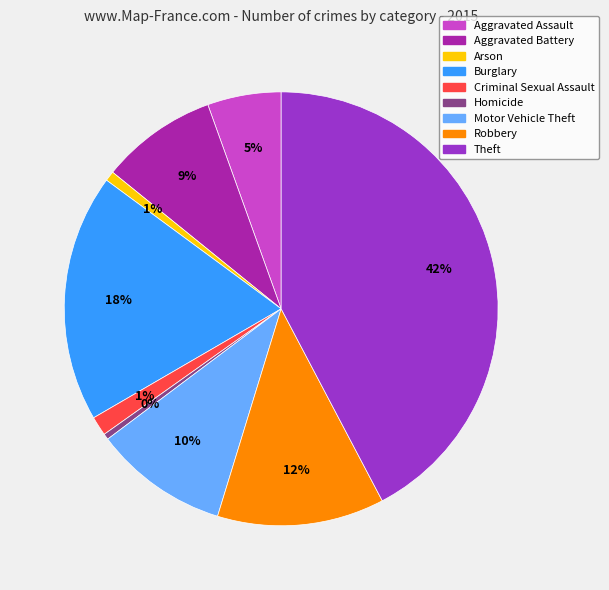

The Robbery slice represents 12% of the pie. True or false?

True